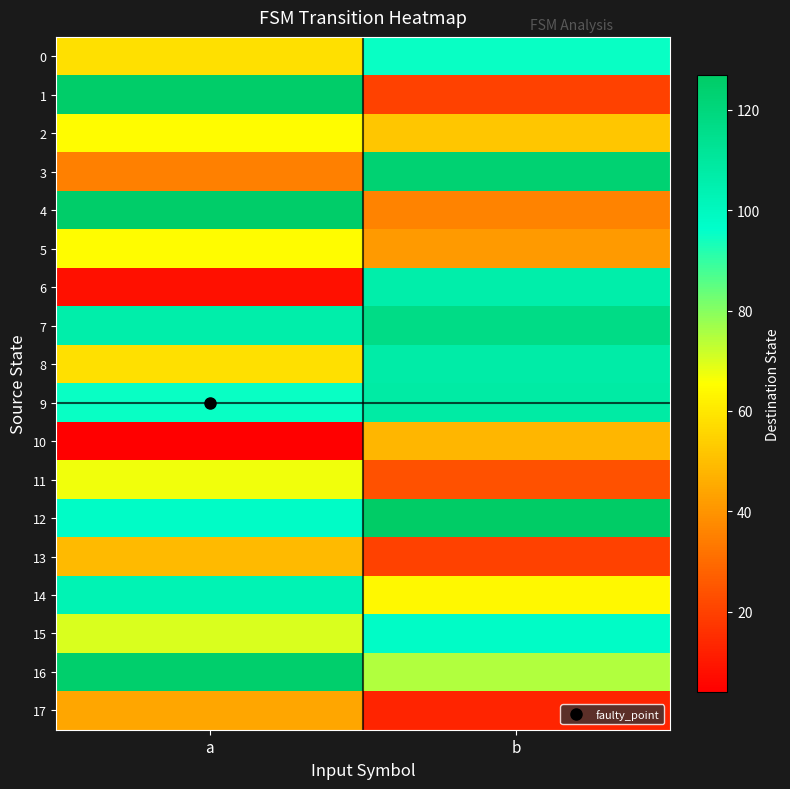

What is the greatest value displayed?

127